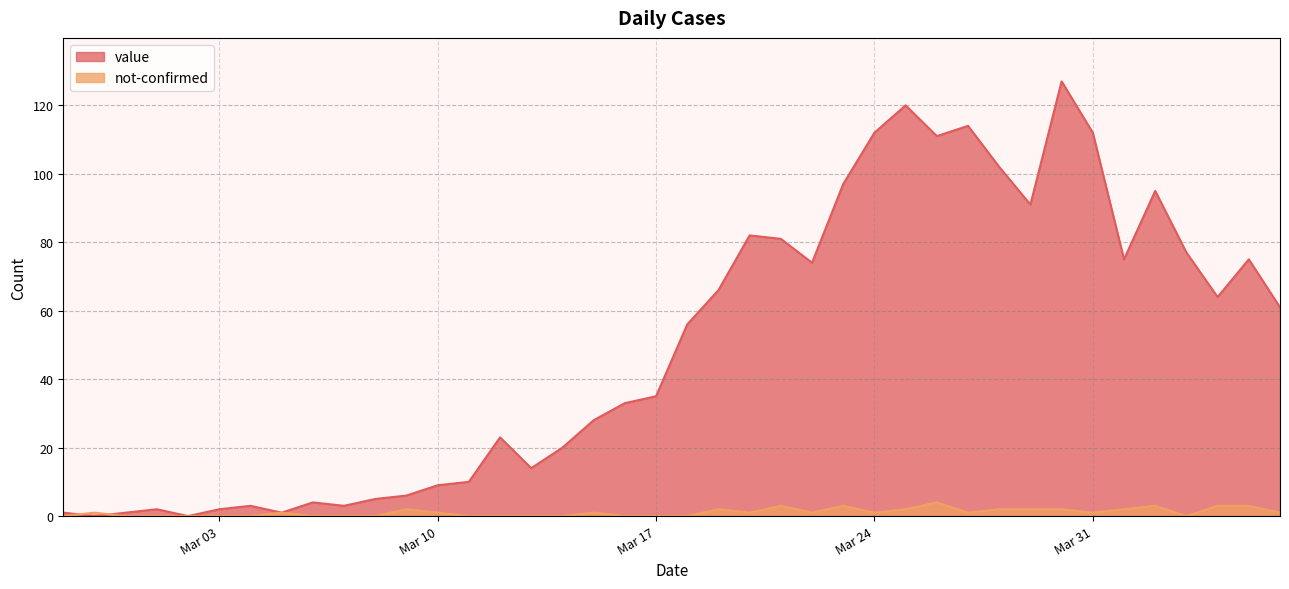

What is the label of the 11th point from the left?

2020-03-08